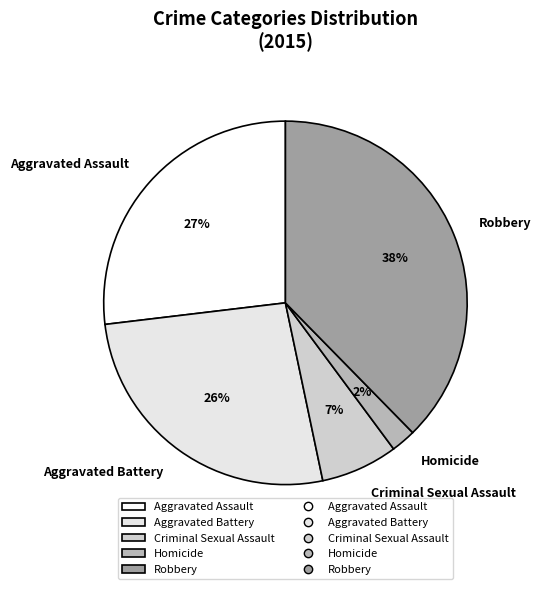

Count the number of slices in the pie.

5